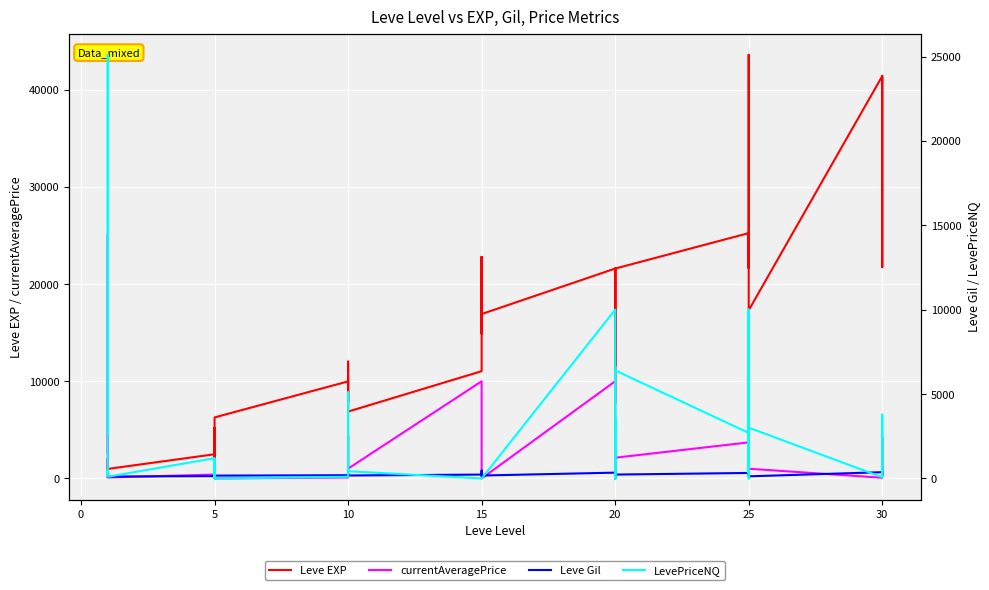

List the series in order of their peak value, lowest first.

Leve Gil, currentAveragePrice, LevePriceNQ, Leve EXP